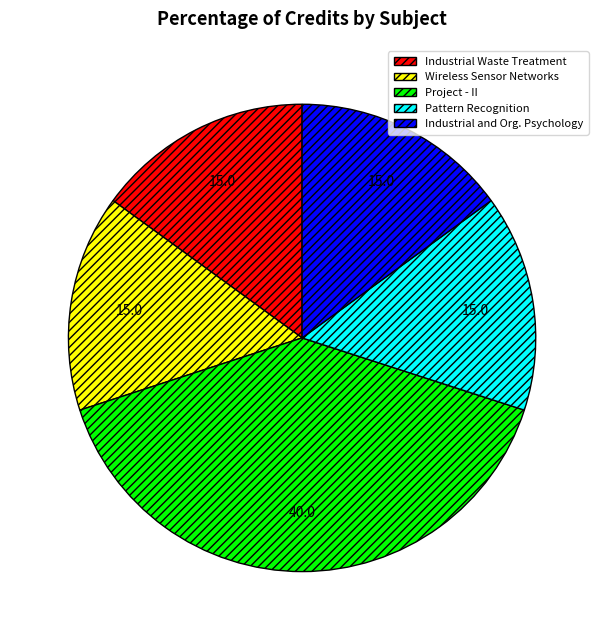

Count the number of slices in the pie.

5